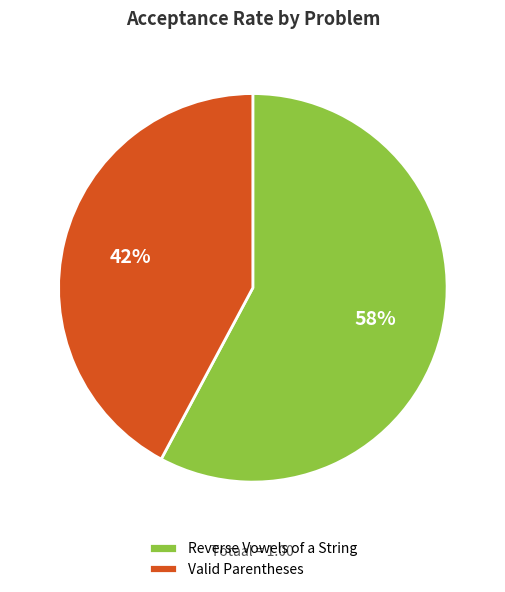

Do Valid Parentheses and Reverse Vowels of a String together represent more than half of the pie?

Yes